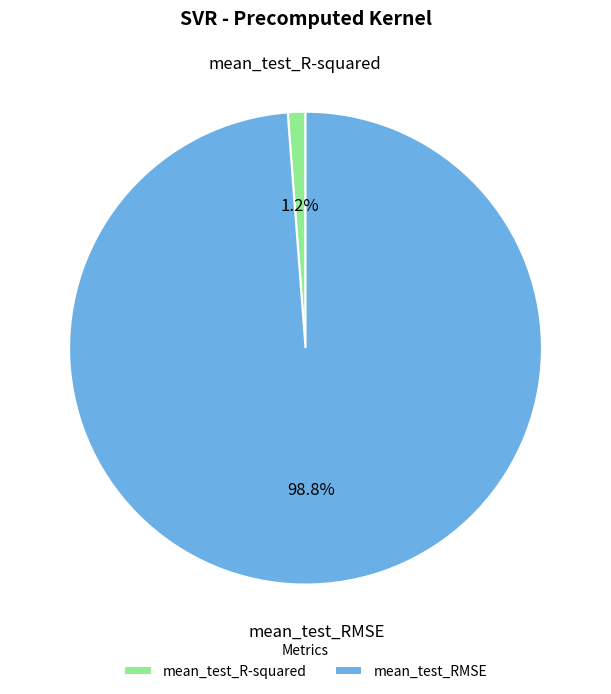

How many segments does this pie chart have?

2